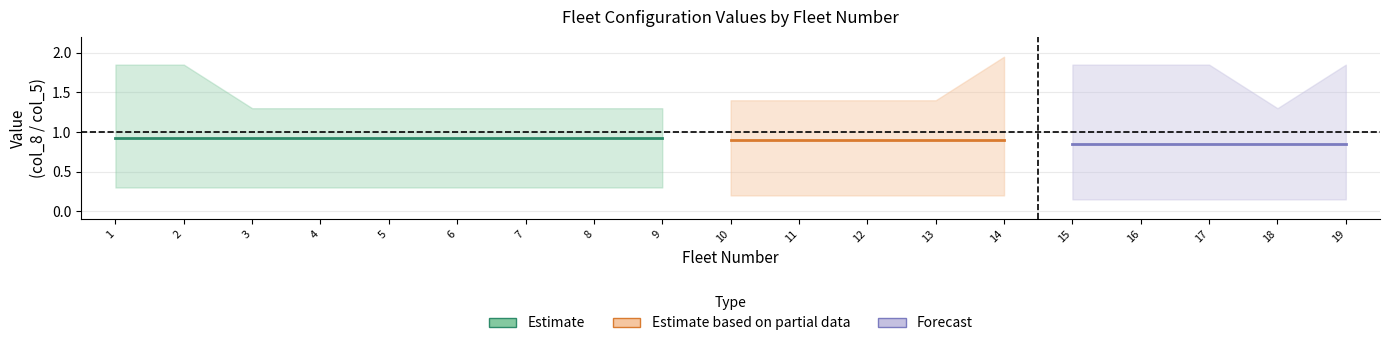

How many categories are shown in the chart?

19